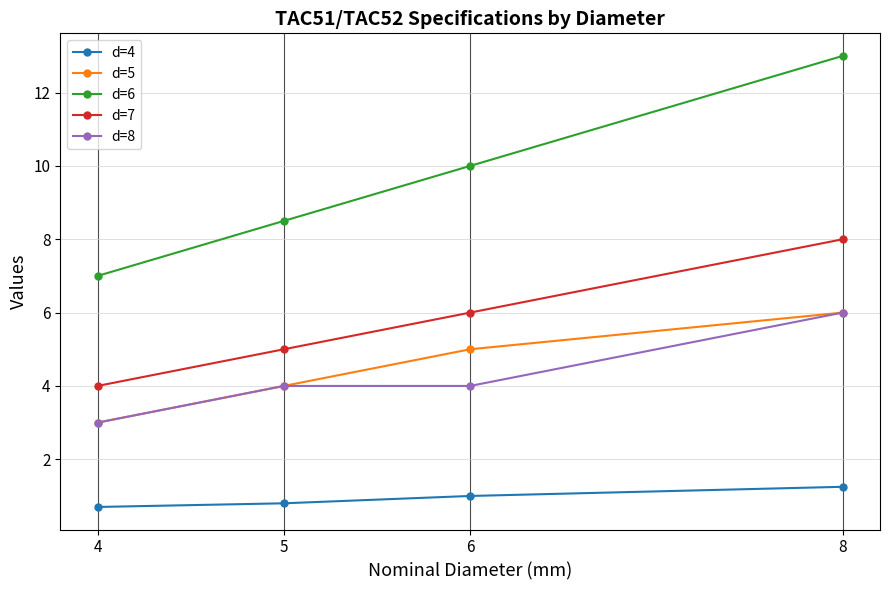

At which category is the sum across all series the highest?

8